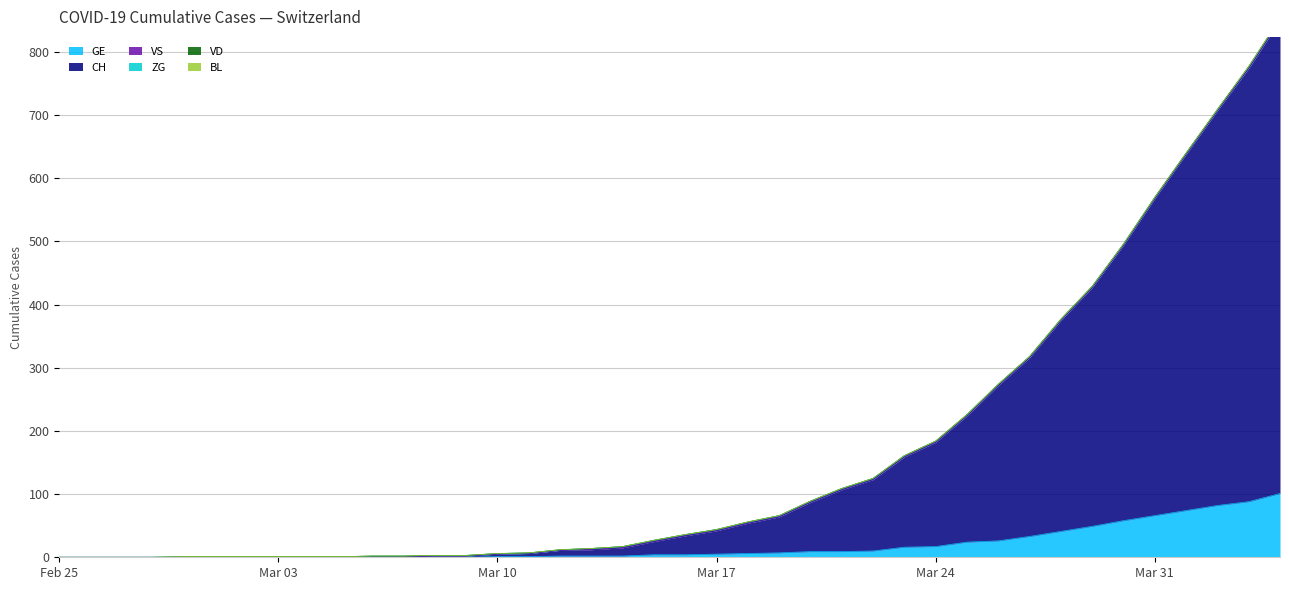

True or false: ZG has a value of 2 at 2020-03-25.

False